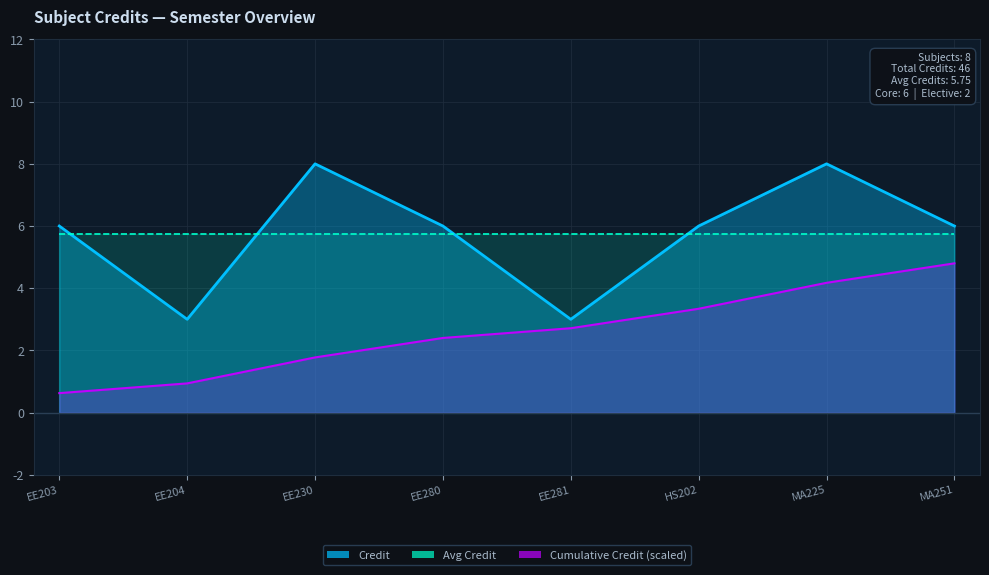

List the labels in order of value, smallest first.

EE204, EE281, EE203, EE280, HS202, MA251, EE230, MA225